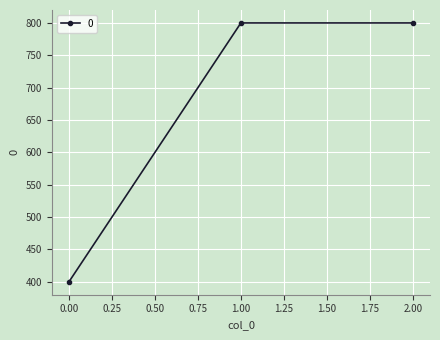

How many distinct data groups are displayed?

1